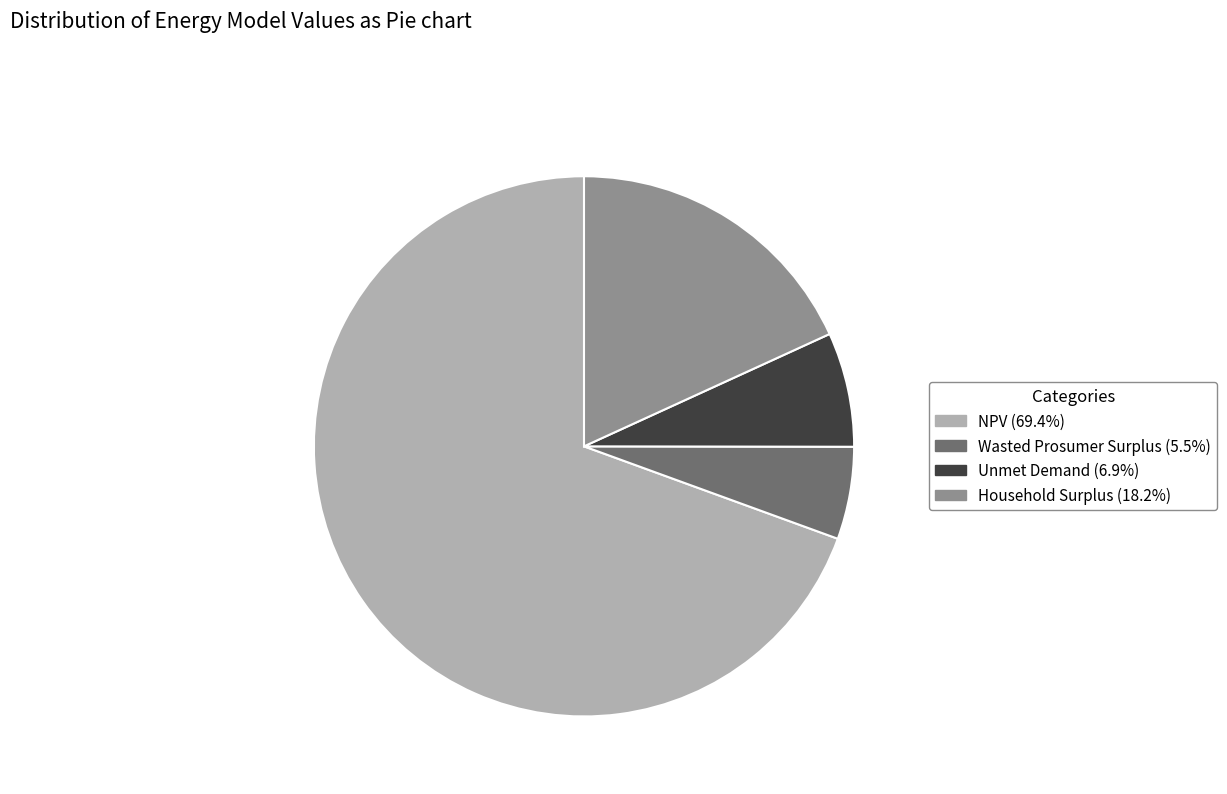

What is the smallest slice in the pie chart?

Wasted Prosumer Surplus